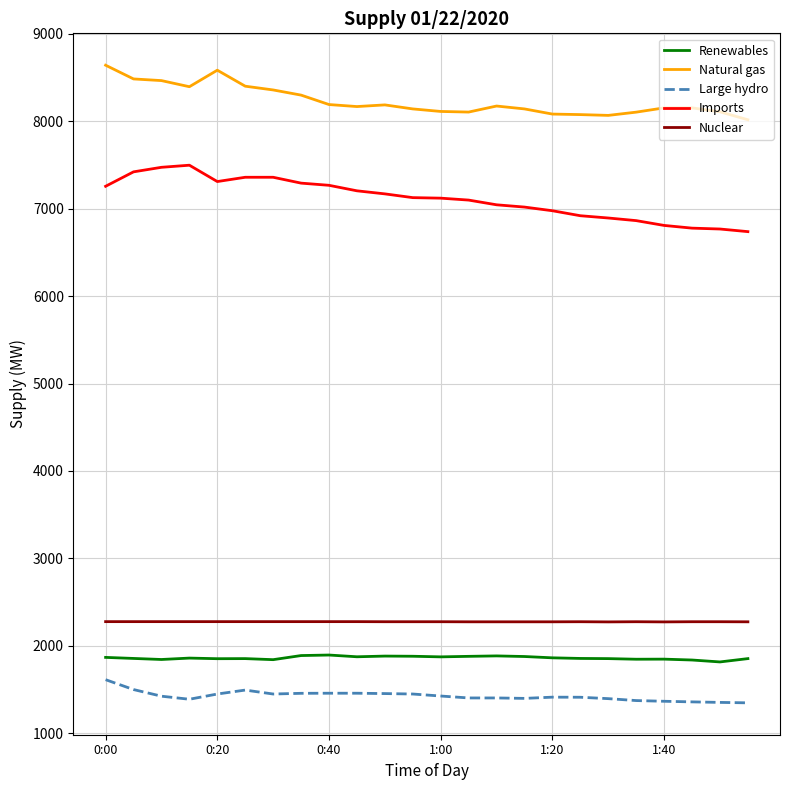

True or false: Nuclear and Imports cross at least once.

False